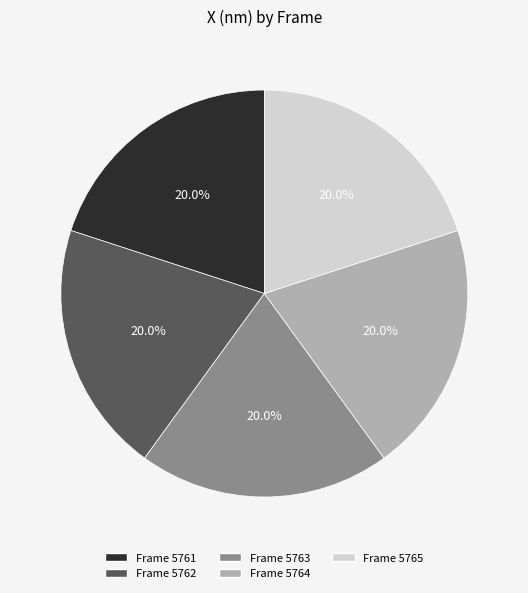

Is Frame 5763 the majority of the pie?

No